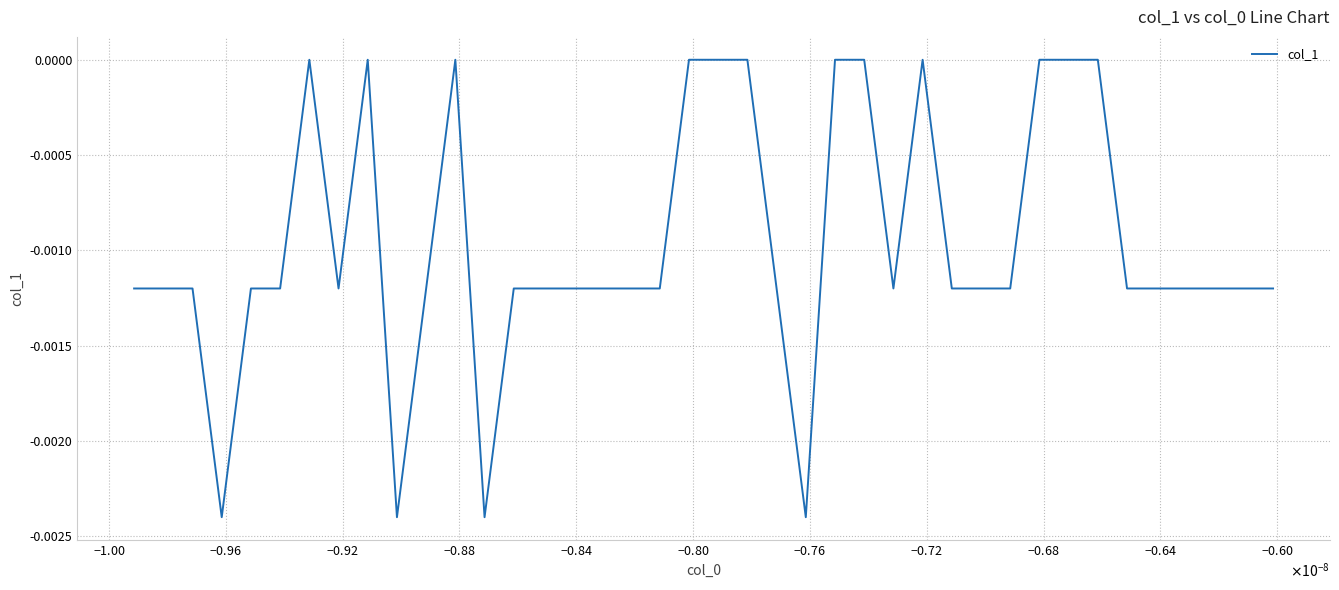

How many lines are shown in the chart?

1